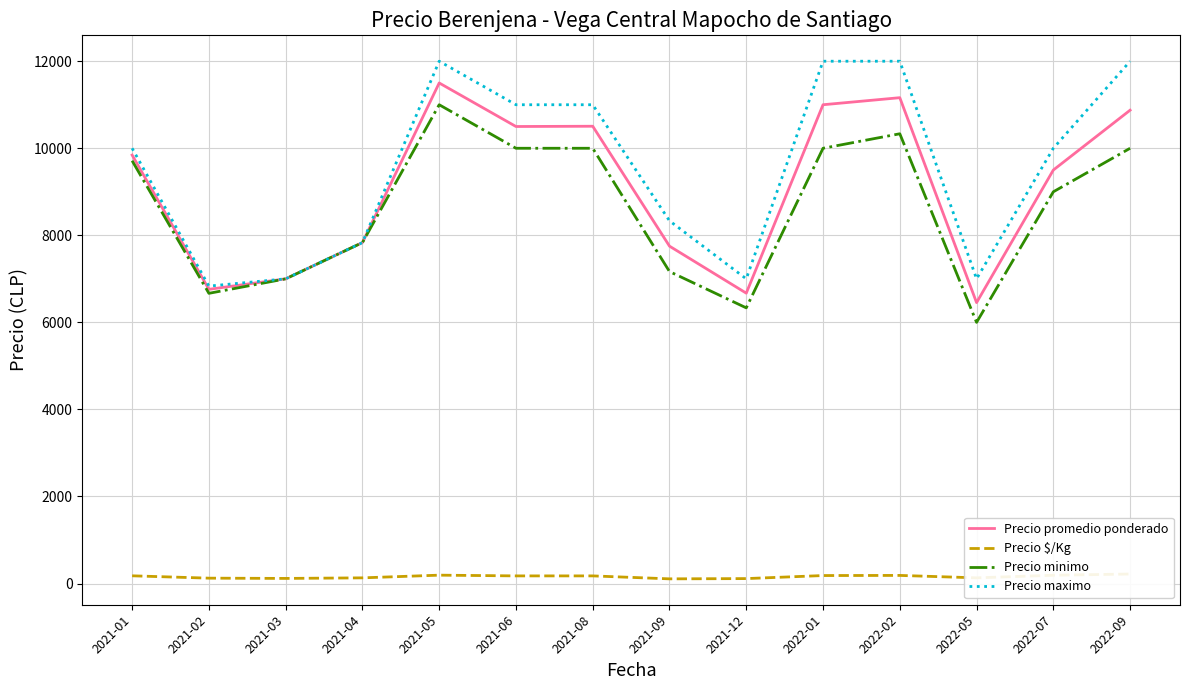

Is it true that Precio minimo equals 13607 at 2022-02?

False